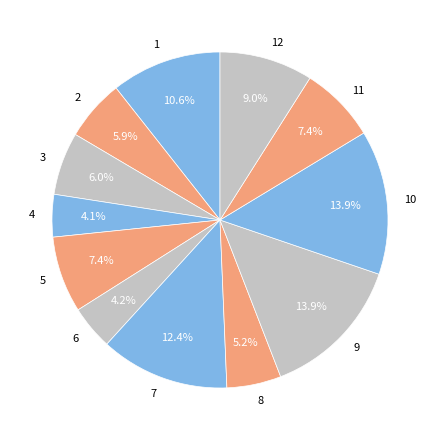

Between 3 and 10, which is larger?

10